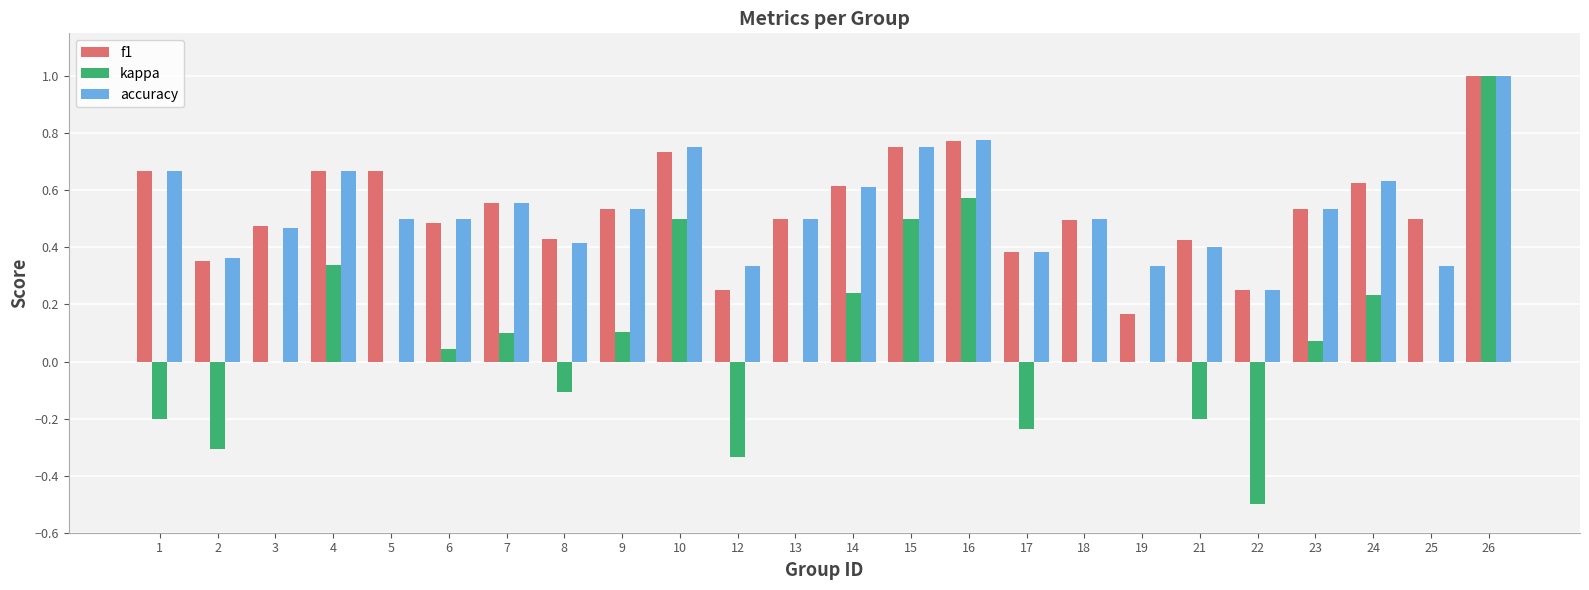

Between 5 and 22, which series saw the biggest shift?

kappa